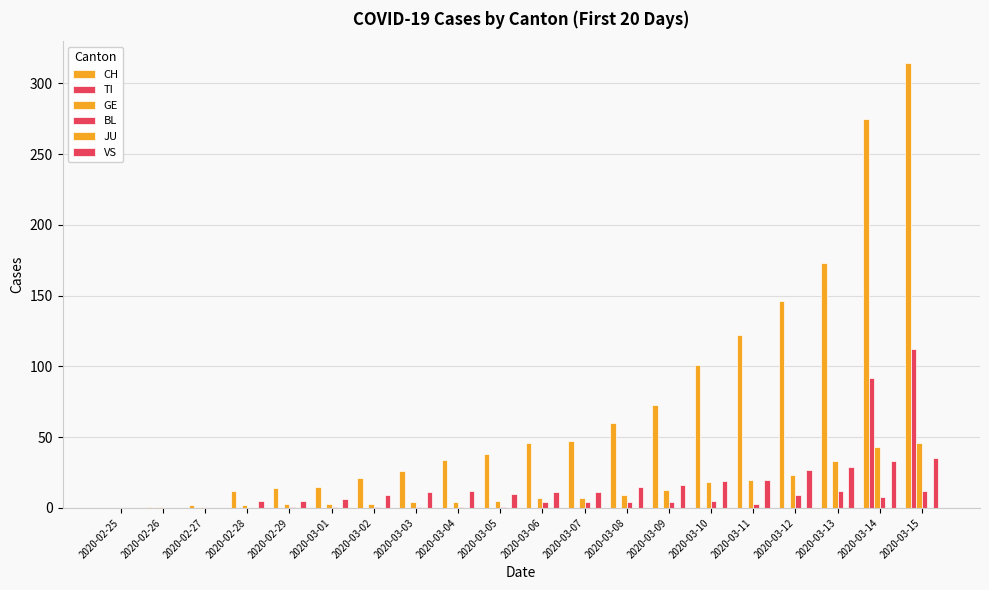

How many data points does each series have?

20